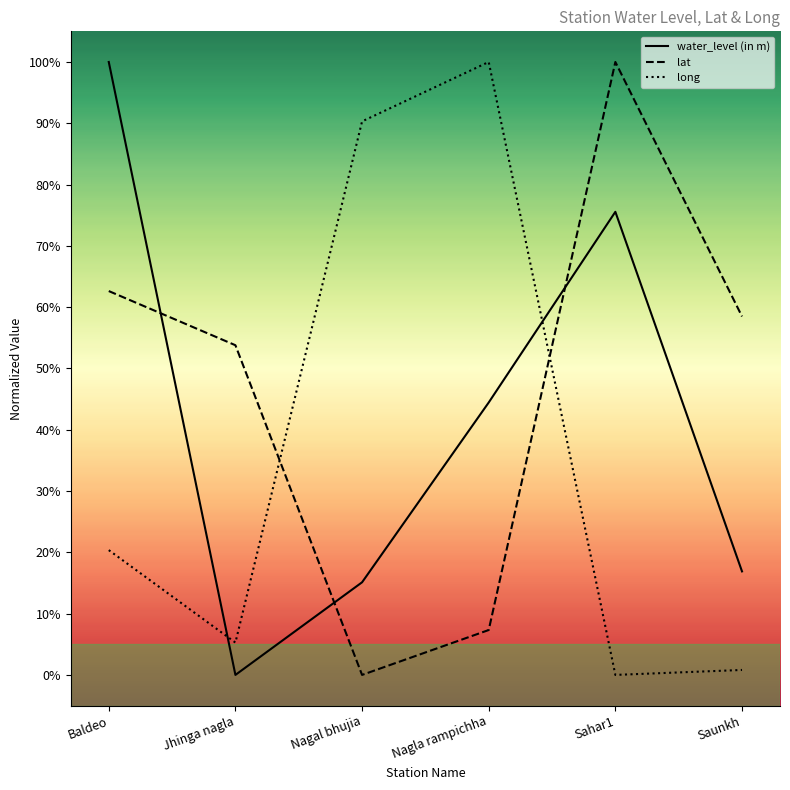

What position from the right is Nagla rampichha?

3